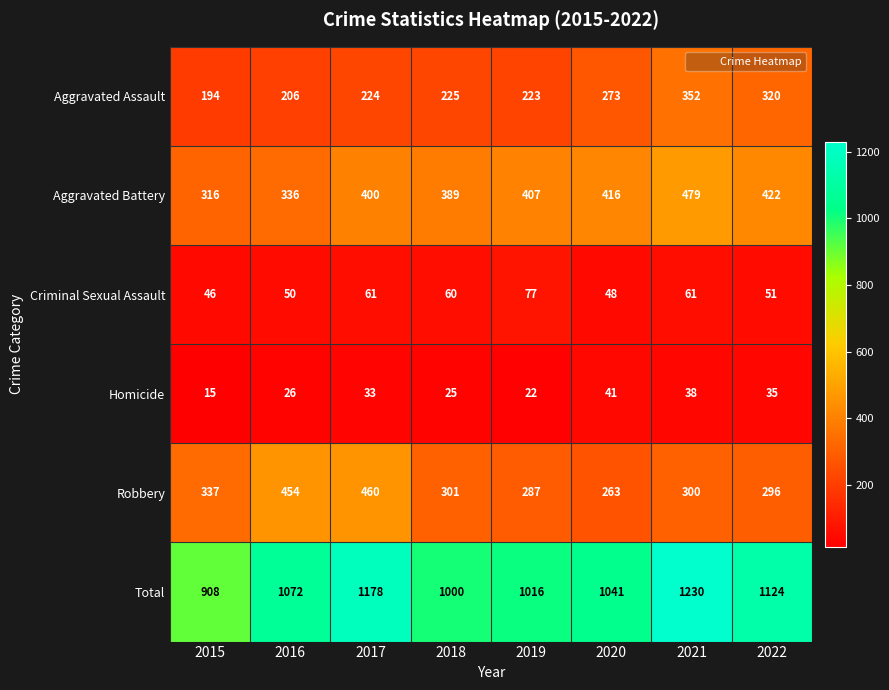

What is the spread (max minus min) of values at 2021?

1192